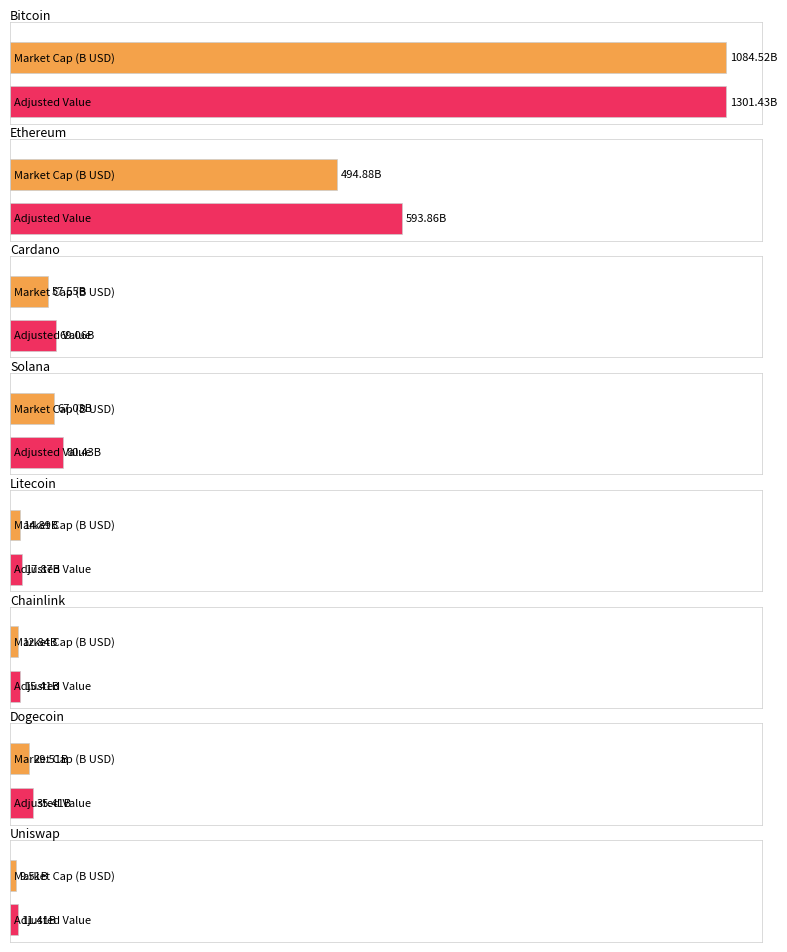

Is it true that market_cap_rank equals 4.7 at Litecoin?

False